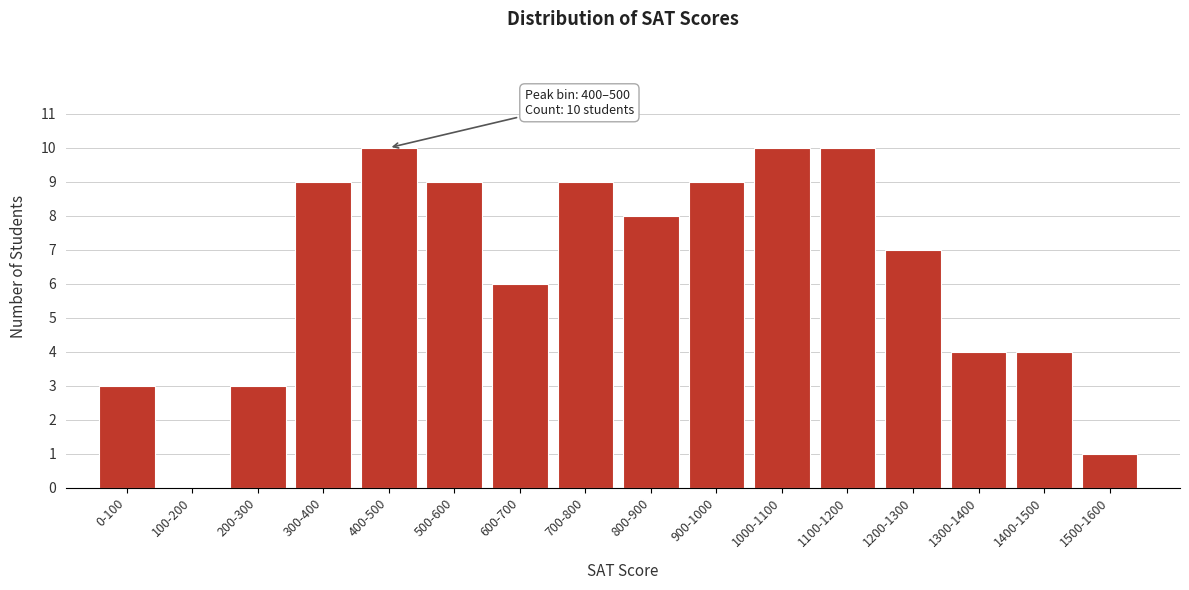

Reading right to left, list all the values displayed in this chart.

1500-1600=1	1400-1500=4	1300-1400=4	1200-1300=7	1100-1200=10	1000-1100=10	900-1000=9	800-900=8	700-800=9	600-700=6	500-600=9	400-500=10	300-400=9	200-300=3	100-200=0	0-100=3